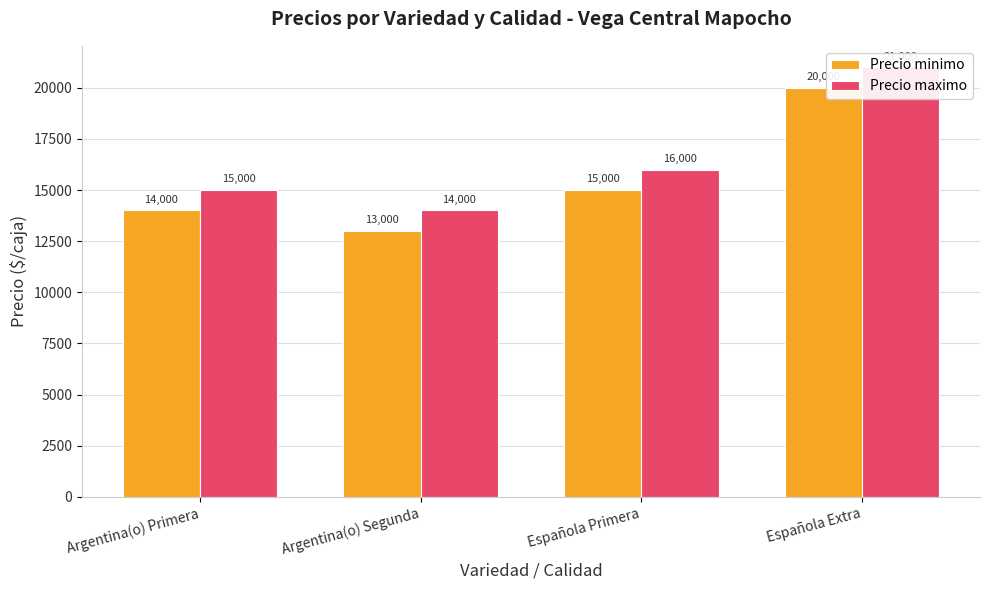

Is the value of Precio minimo at Argentina(o) Primera greater than the value of Precio maximo at Argentina(o) Primera?

No